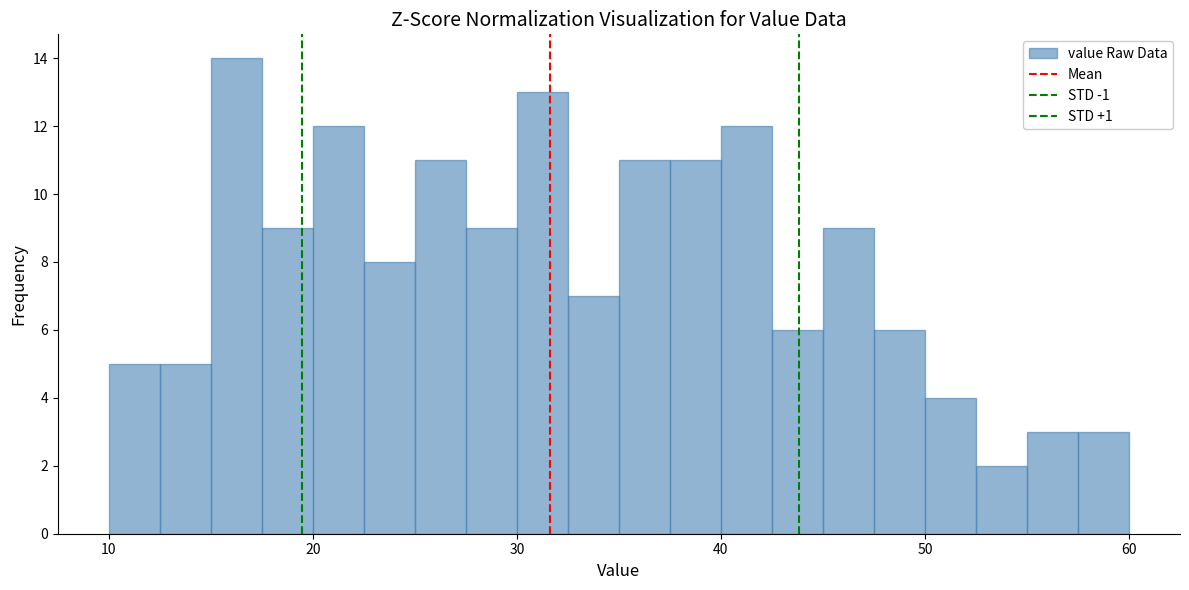

Around what value on the x-axis is the tallest bar? Give the approximate position of its centre, as read against the axis.

16